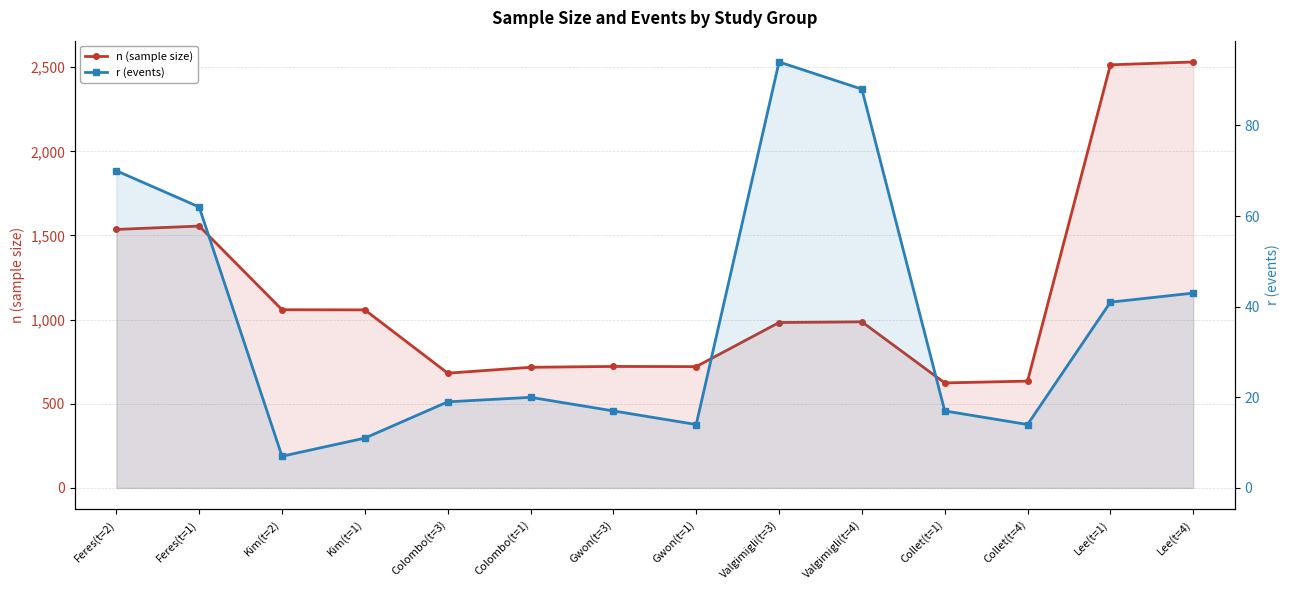

How many interior local peaks does the r (events) series have?

2